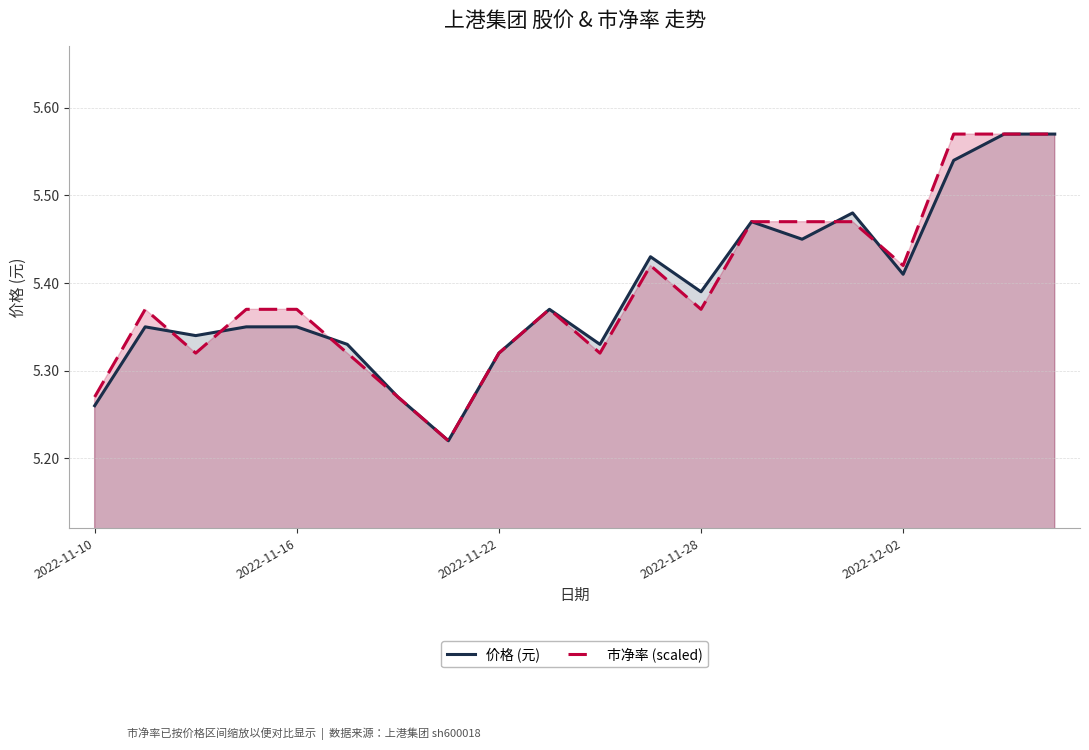

True or false: 价格 (元) has a value of 2.1 at 2022-12-02.

False